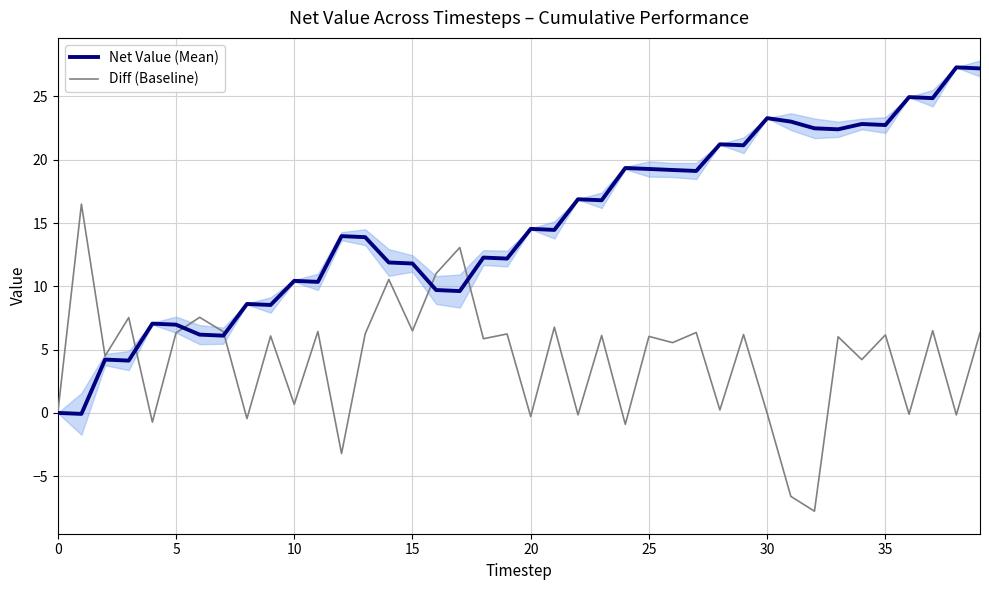

Count the number of categories in the chart.

40